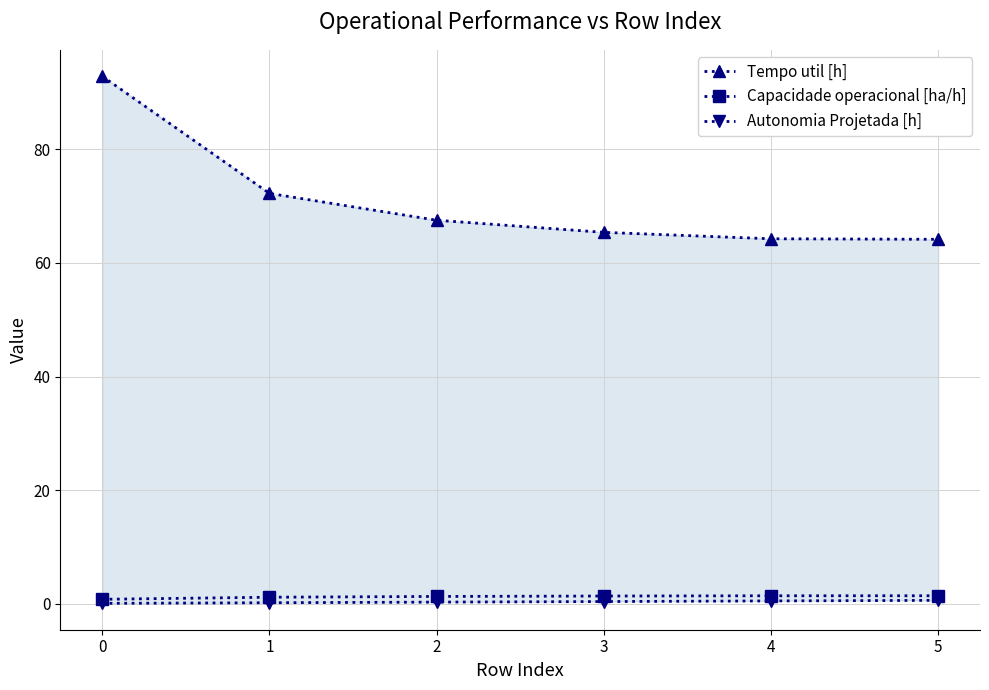

Reading right to left, extract all data points from this chart.

Tempo util [h]: 5=64.1	4=64.2	3=65.3	2=67.5	1=72.2	0=92.8
Capacidade operacional [ha/h]: 5=1.4	4=1.4	3=1.4	2=1.3	1=1.2	0=0.8
Autonomia Projetada [h]: 5=0.6	4=0.5	3=0.4	2=0.3	1=0.2	0=0.1